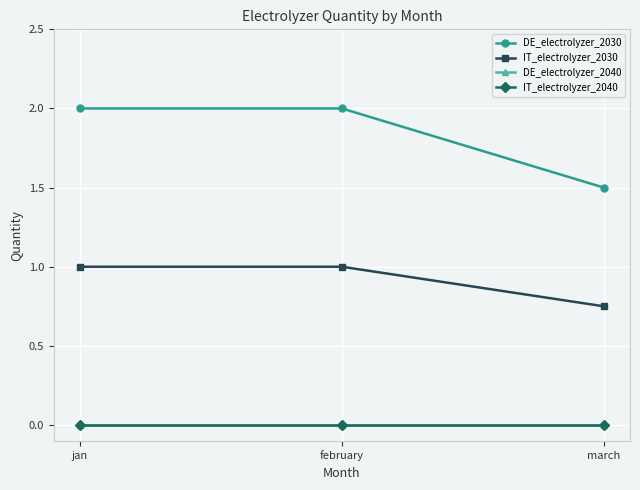

Is this an area chart (filled region under the line)?

No